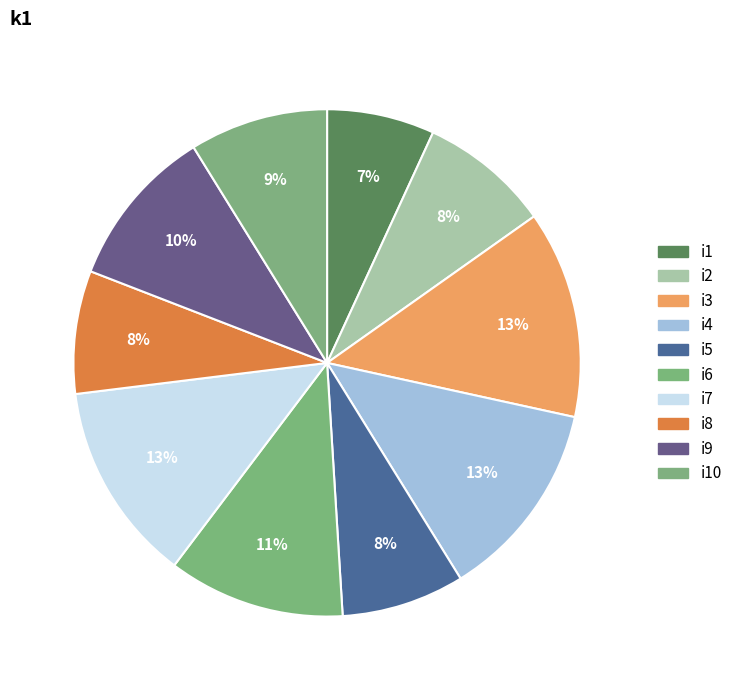

How many slices are in this pie chart?

10